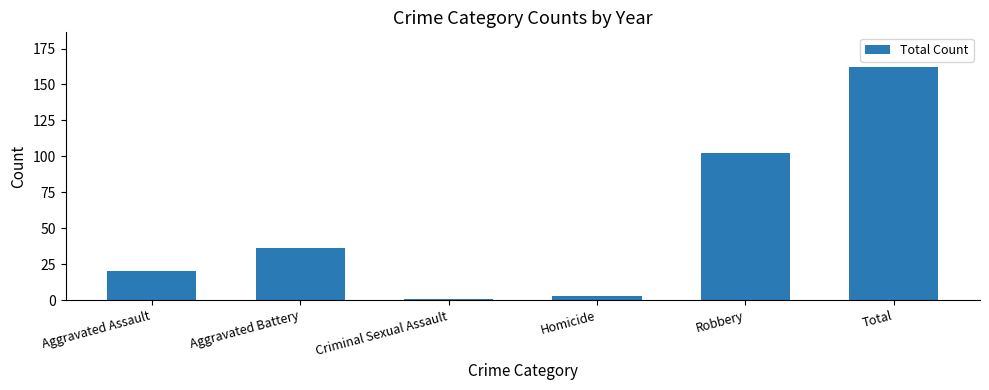

How many data points are less than 36?

3